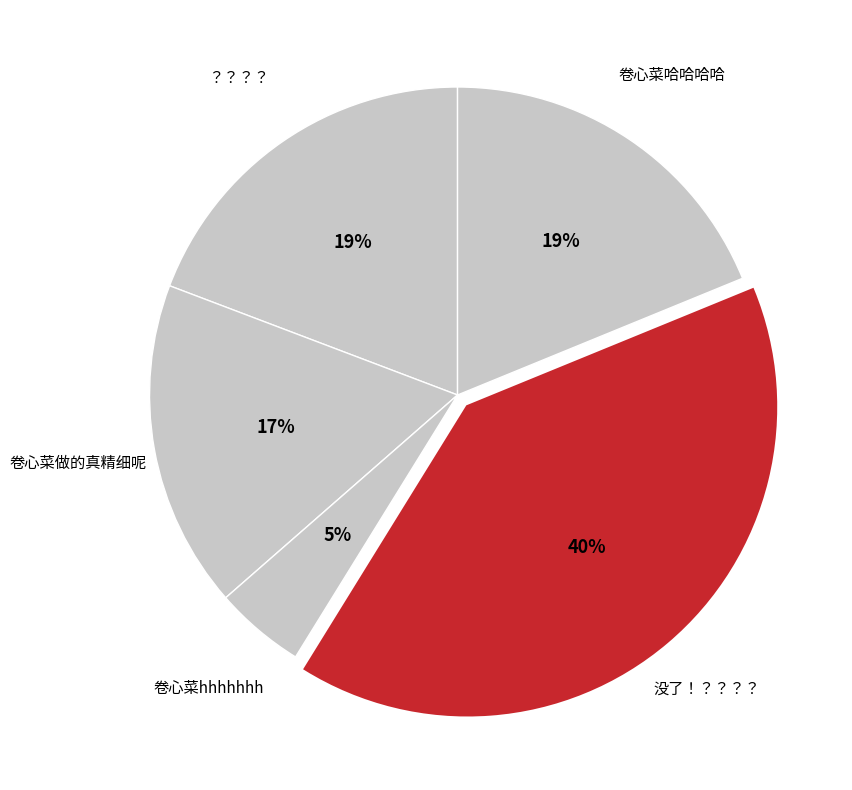

How many segments does this pie chart have?

5